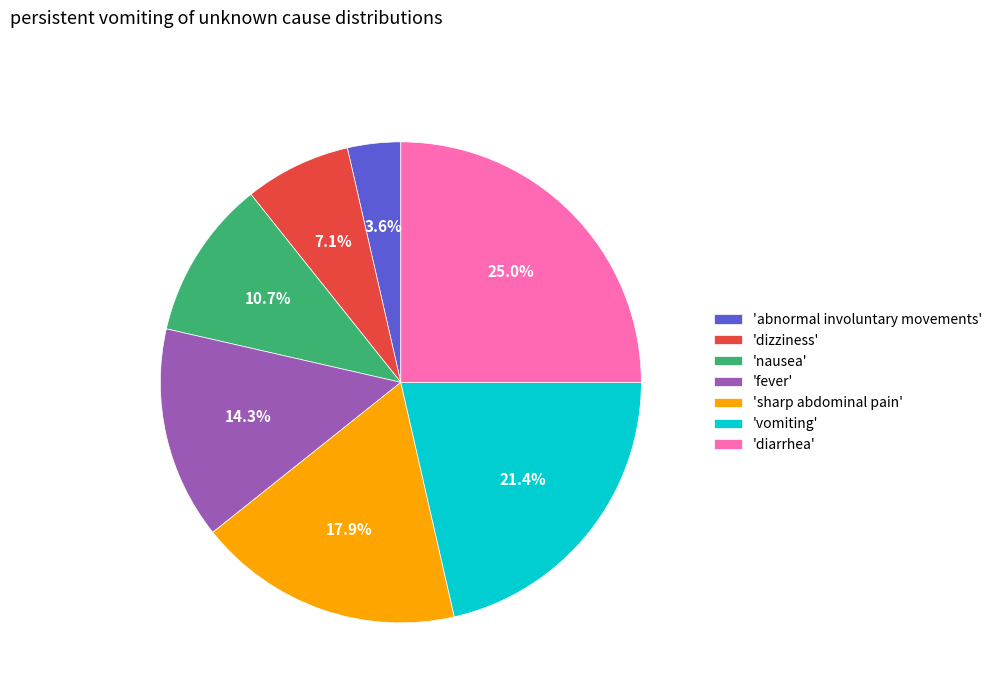

Which has a higher value, 'nausea' or 'diarrhea'?

'diarrhea'